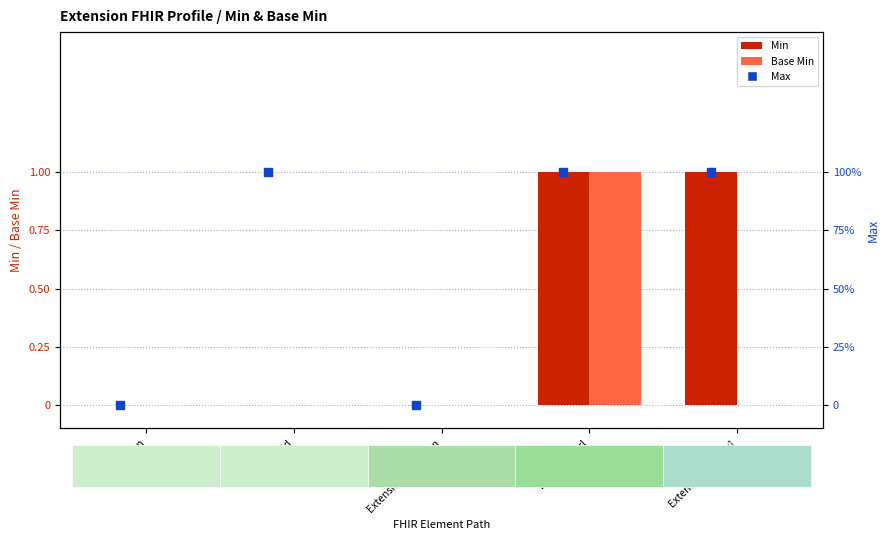

Is the value of Min at Extension.id greater than the value of Base Min at Extension.extension?

No